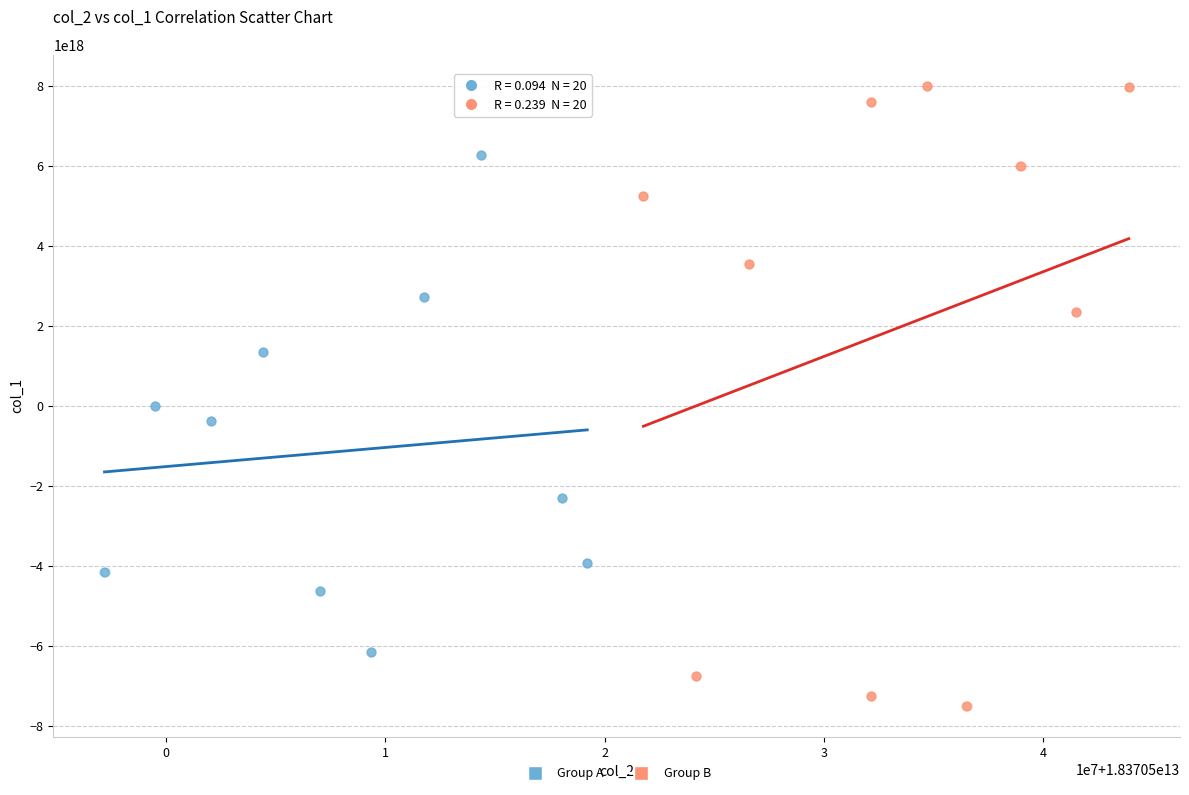

Which series reaches the maximum Y coordinate?

Group B